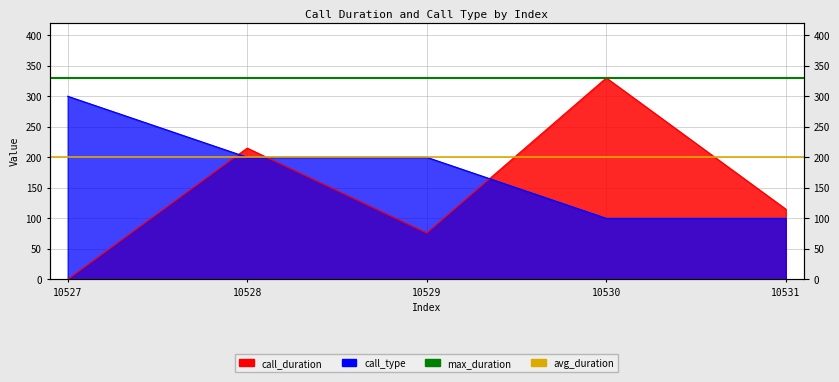

Which series has the largest total across all categories?

max_duration